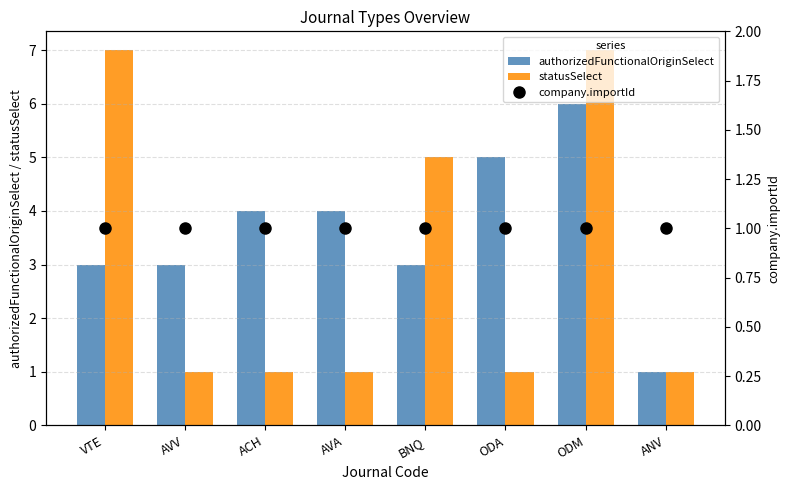

What is the average value of the authorizedFunctionalOriginSelect series?

4